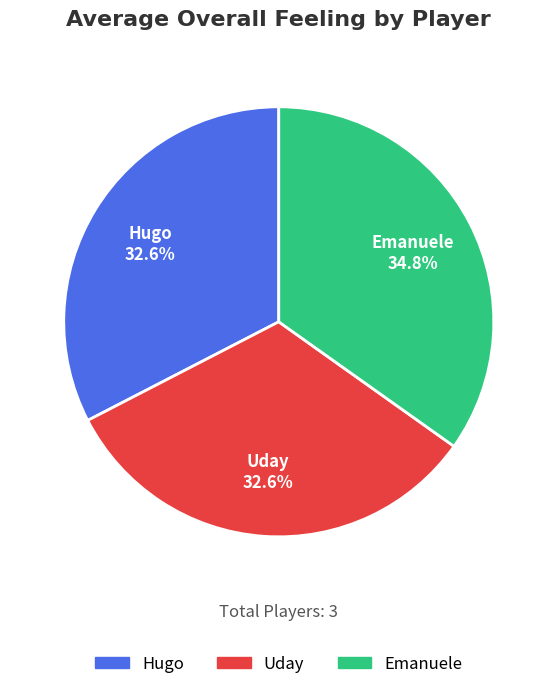

What percentage is NOT represented by Hugo?

67.4%